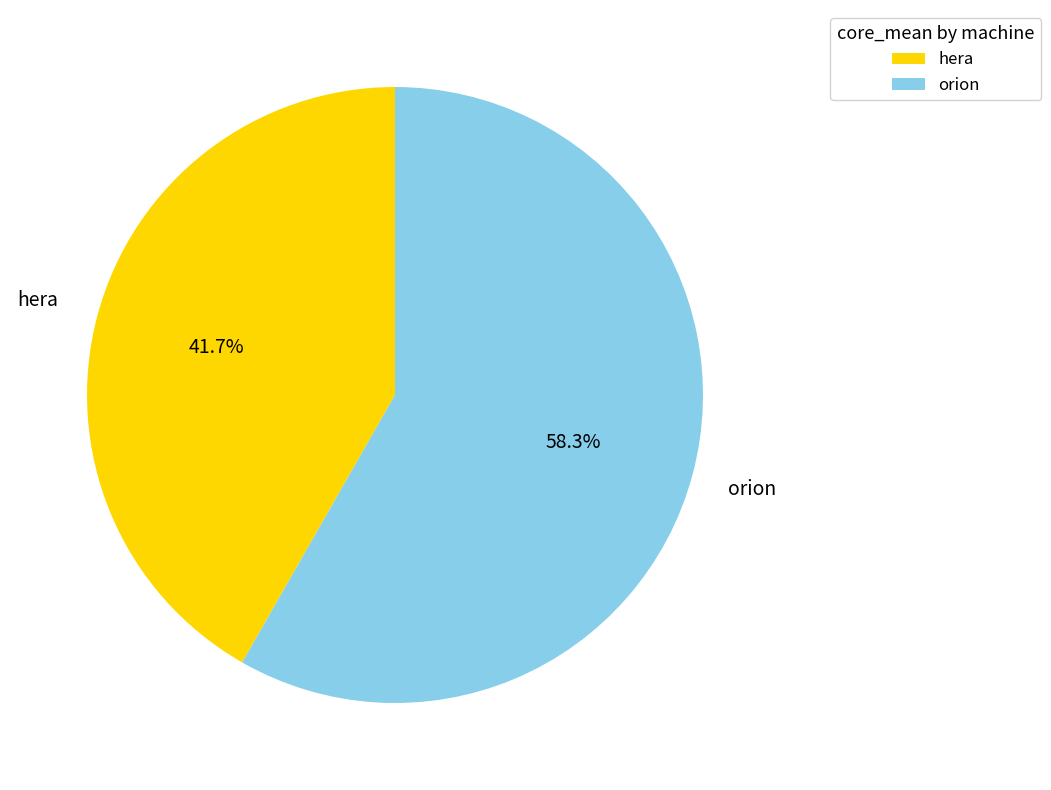

Is orion the majority of the pie?

Yes